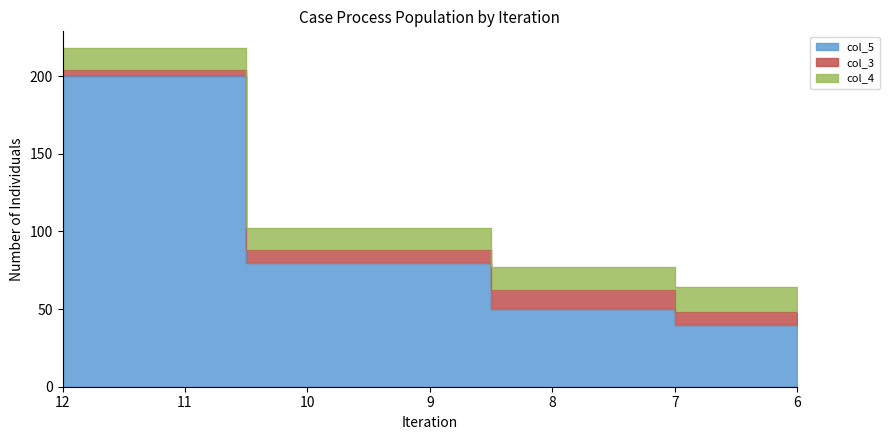

What is the difference between the highest and lowest values at 6?

32